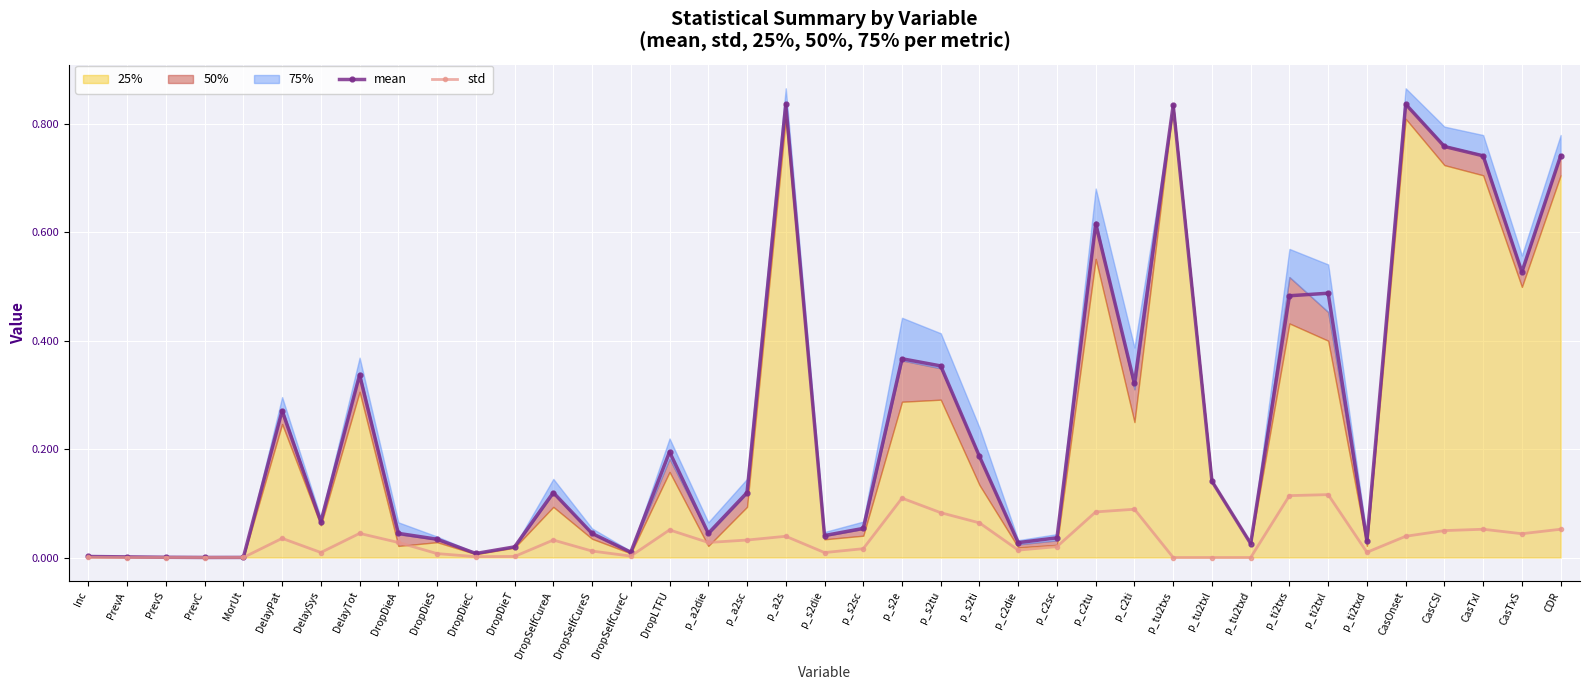

Reading left to right, list all the values displayed in this chart.

mean: 0.0	0.0	0.0	0.0	0.0	0.3	0.1	0.3	0.0	0.0	0.0	0.0	0.1	0.0	0.0	0.2	0.0	0.1	0.8	0.0	0.1	0.4	0.4	0.2	0.0	0.0	0.6	0.3	0.8	0.1	0.0	0.5	0.5	0.0	0.8	0.8	0.7	0.5	0.7
std: 0.0	0.0	0.0	0.0	0.0	0.0	0.0	0.0	0.0	0.0	0.0	0.0	0.0	0.0	0.0	0.1	0.0	0.0	0.0	0.0	0.0	0.1	0.1	0.1	0.0	0.0	0.1	0.1	0.0	0.0	0.0	0.1	0.1	0.0	0.0	0.0	0.1	0.0	0.1